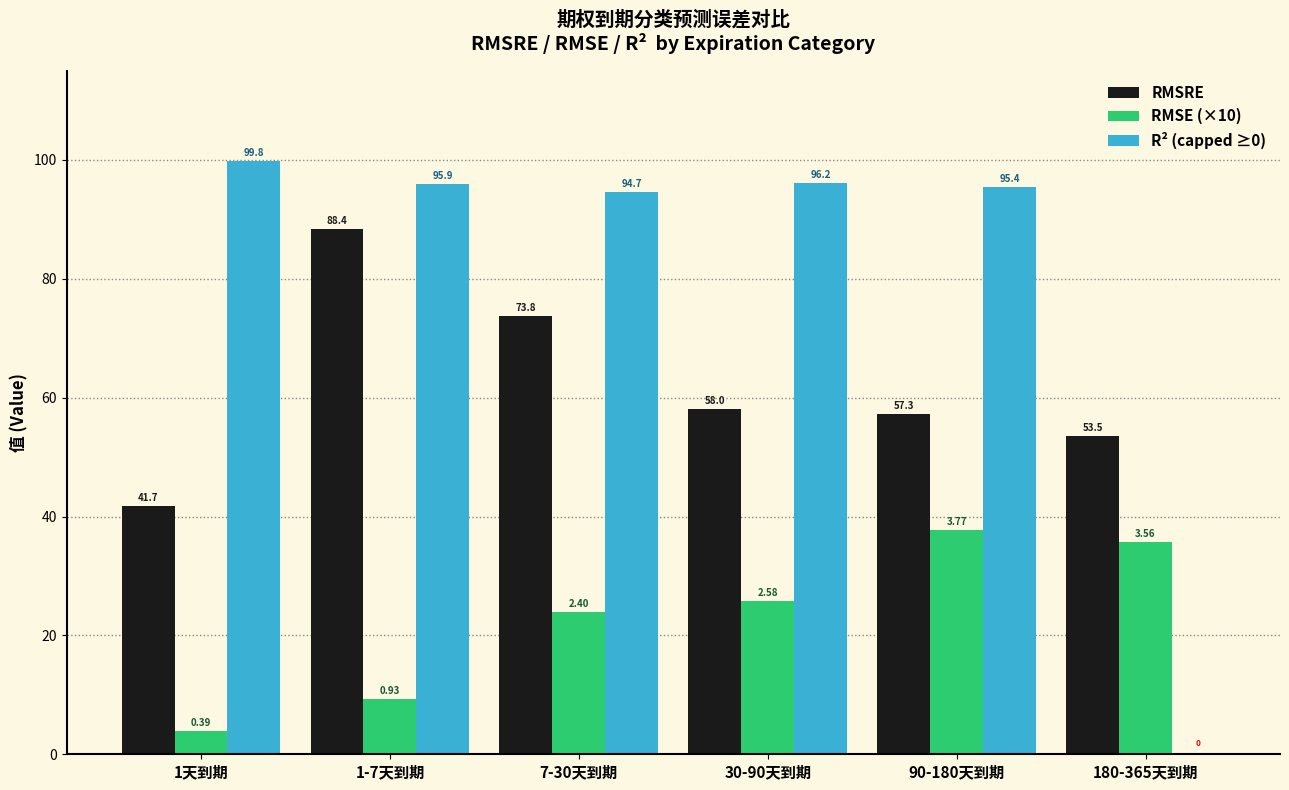

What is the total value across all series at 180-365天到期?

89.1